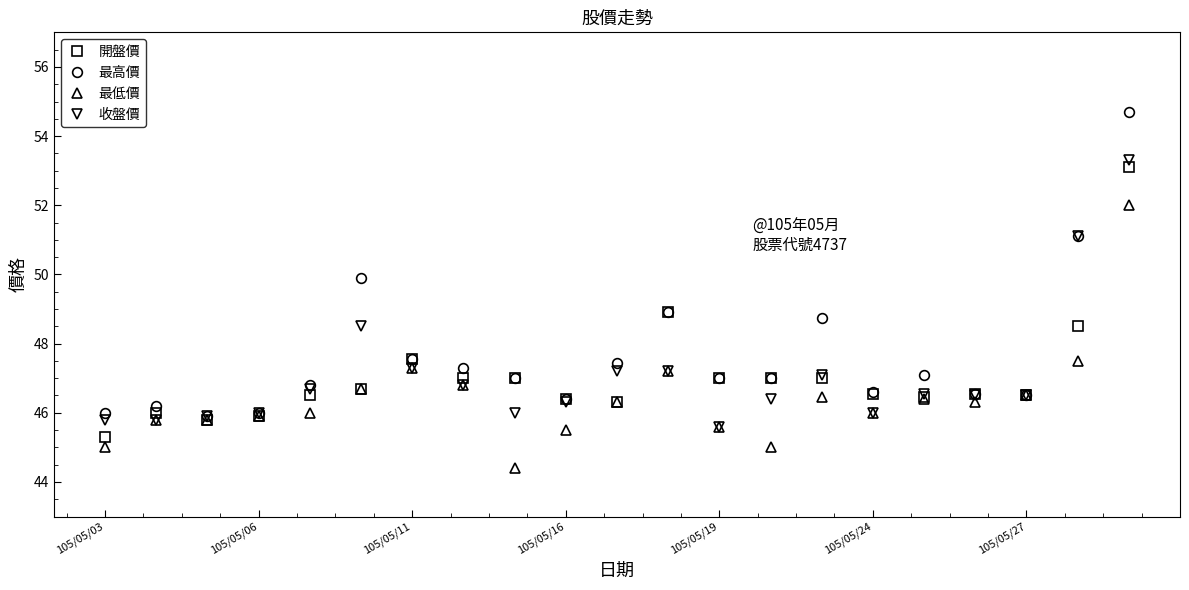

Does the chart have visible grid lines?

No